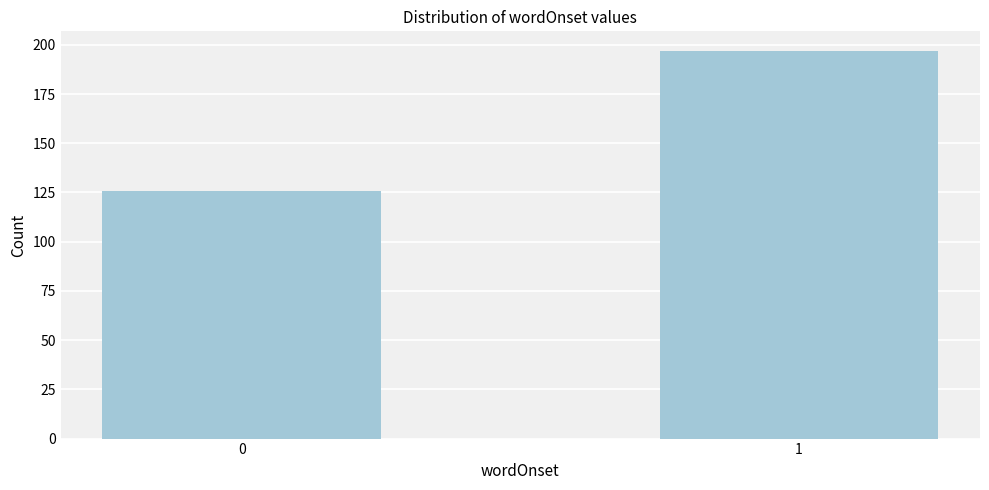

Reading left to right, what are all the values shown in this chart?

0=126	1=197